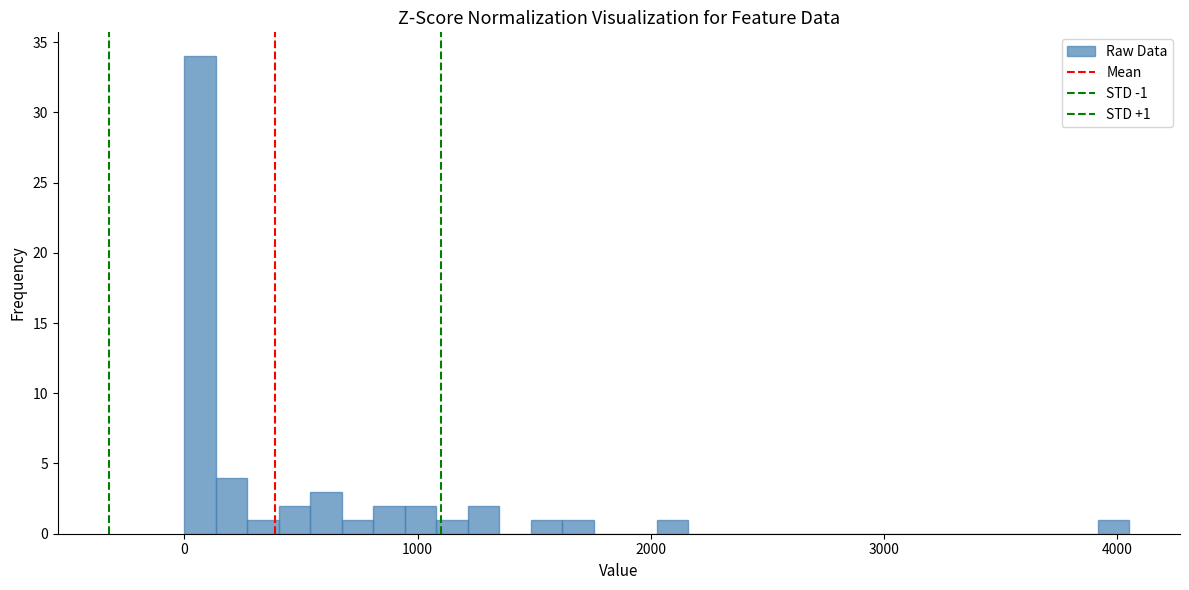

Around what value on the x-axis is the tallest bar? Give the approximate position of its centre, as read against the axis.

100